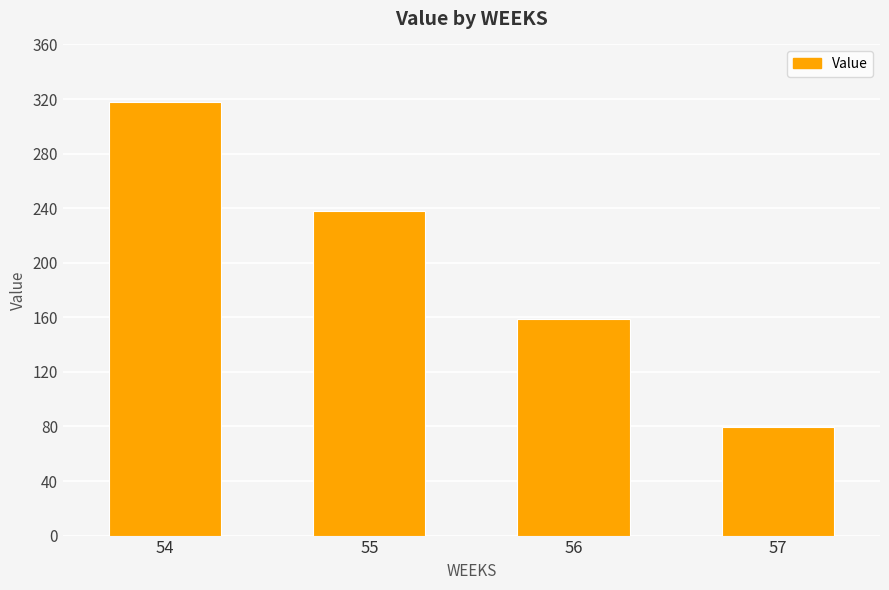

Rank the categories by value from lowest to highest.

57, 56, 55, 54